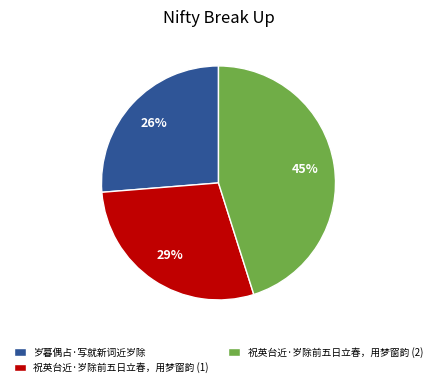

How many segments does this pie chart have?

3